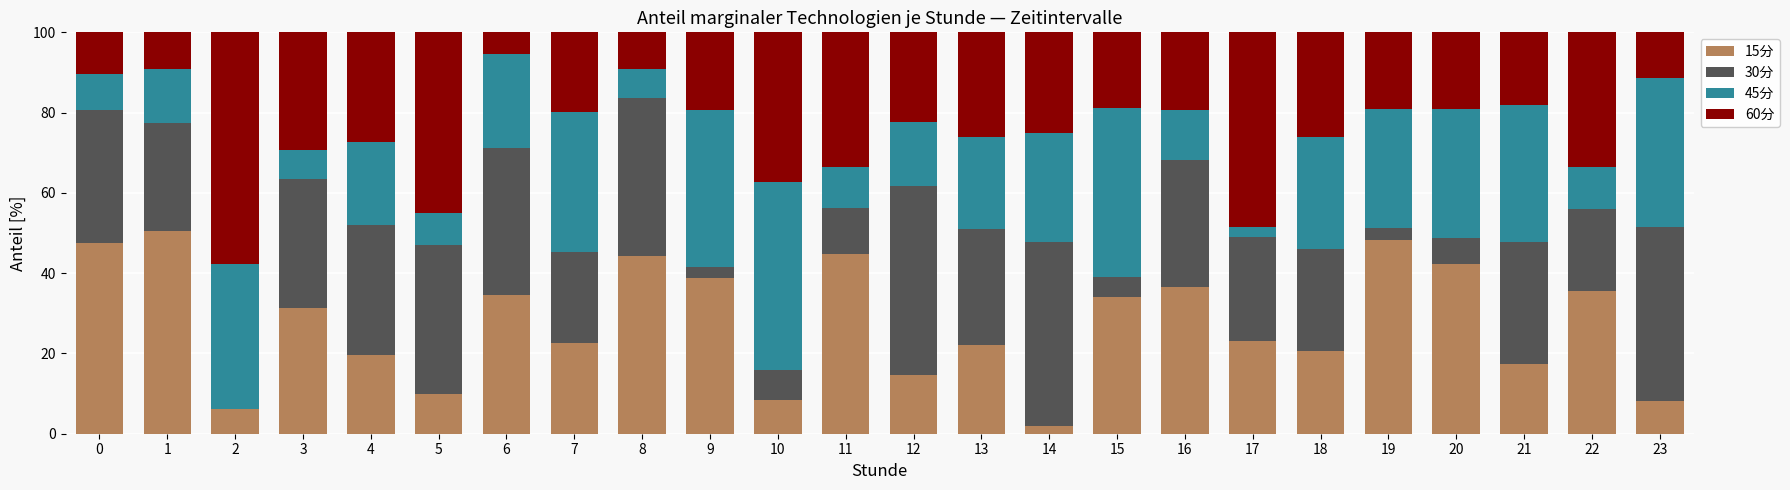

Count the number of data series in this chart.

4